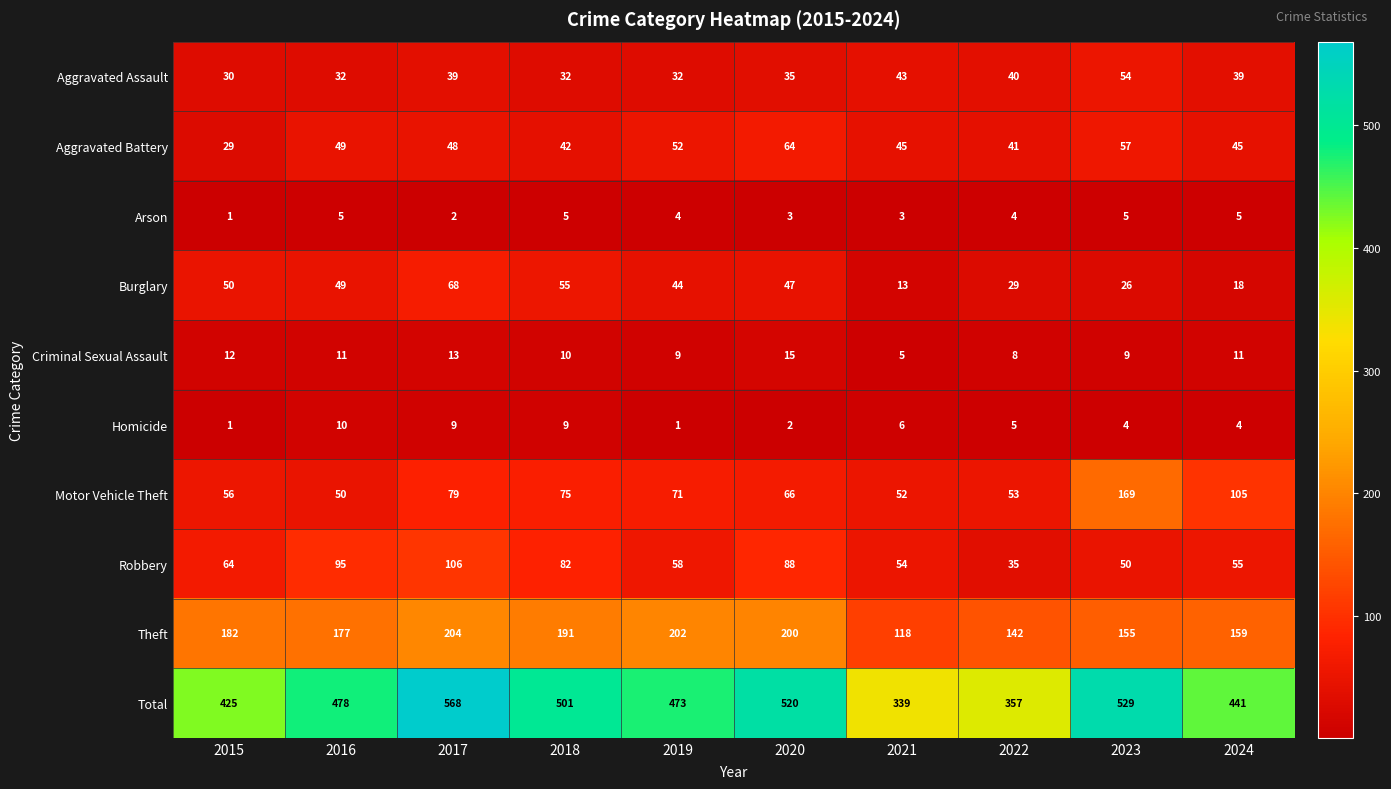

At which label does Theft reach its peak?

2017